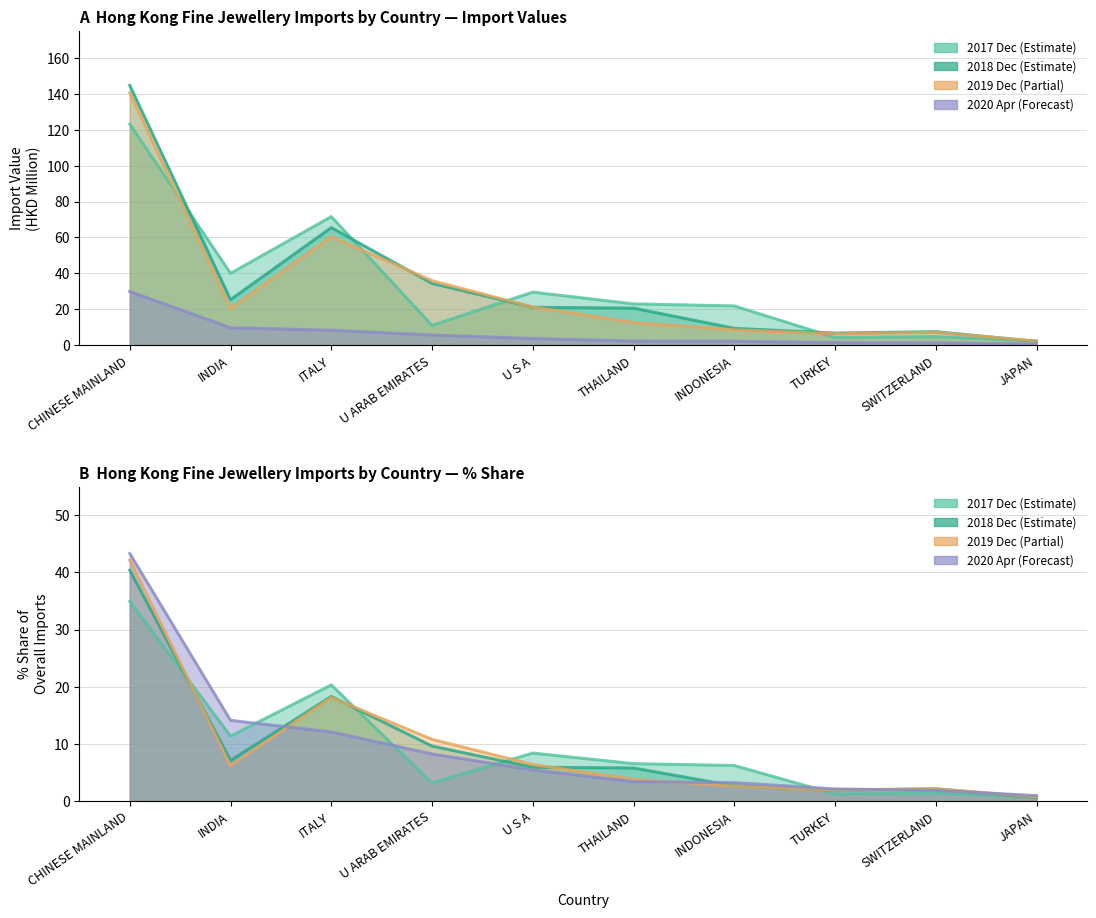

Rank the series at THAILAND from lowest to highest value.

202004, 201912, 201812, 201712